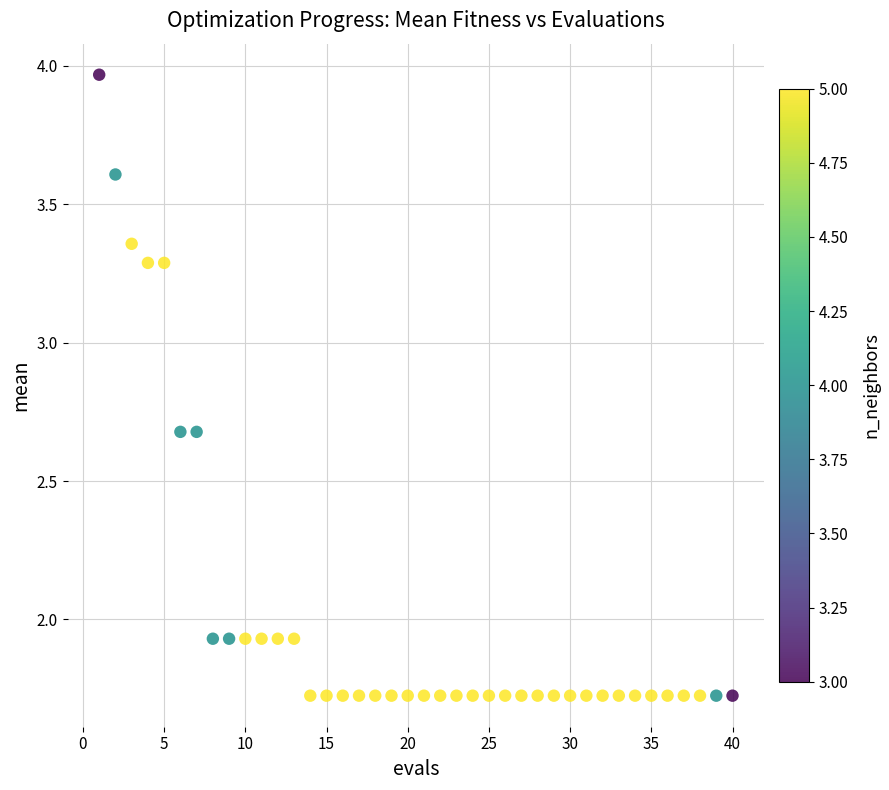

What is the range of Y values (max minus min)?

2.2